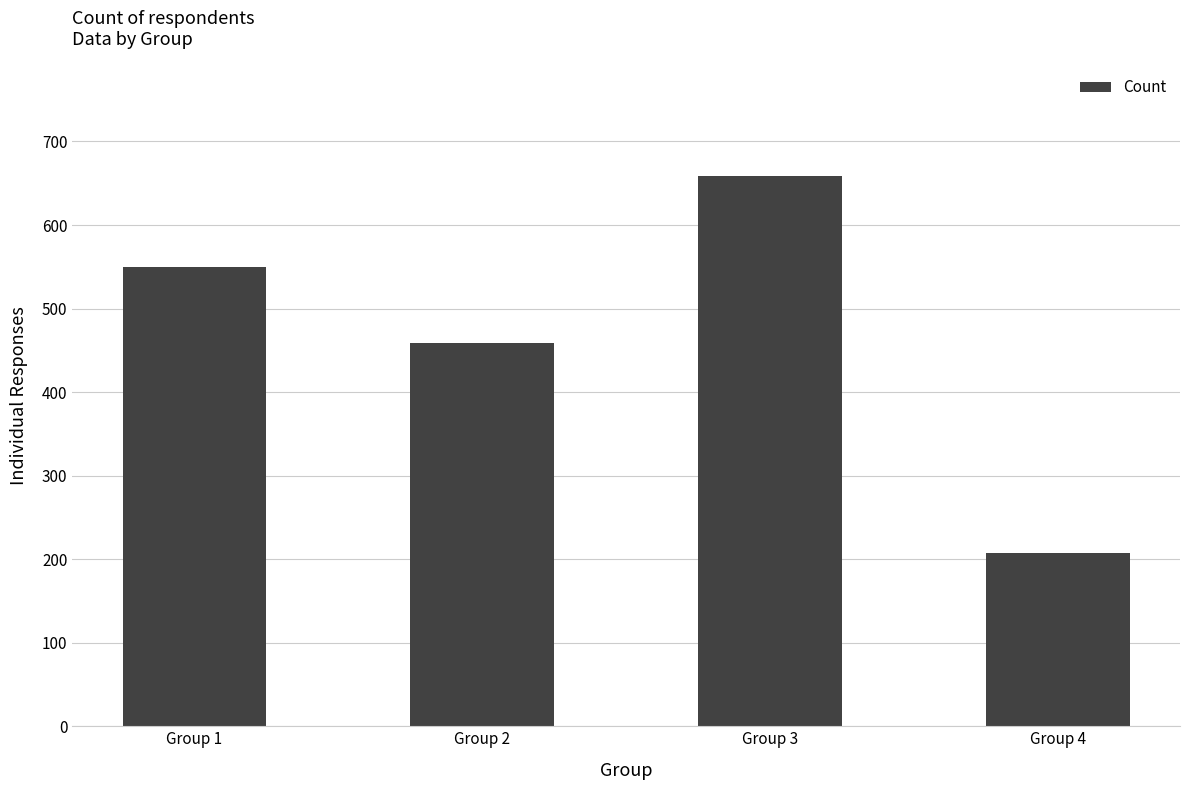

How many series are shown in this chart?

1